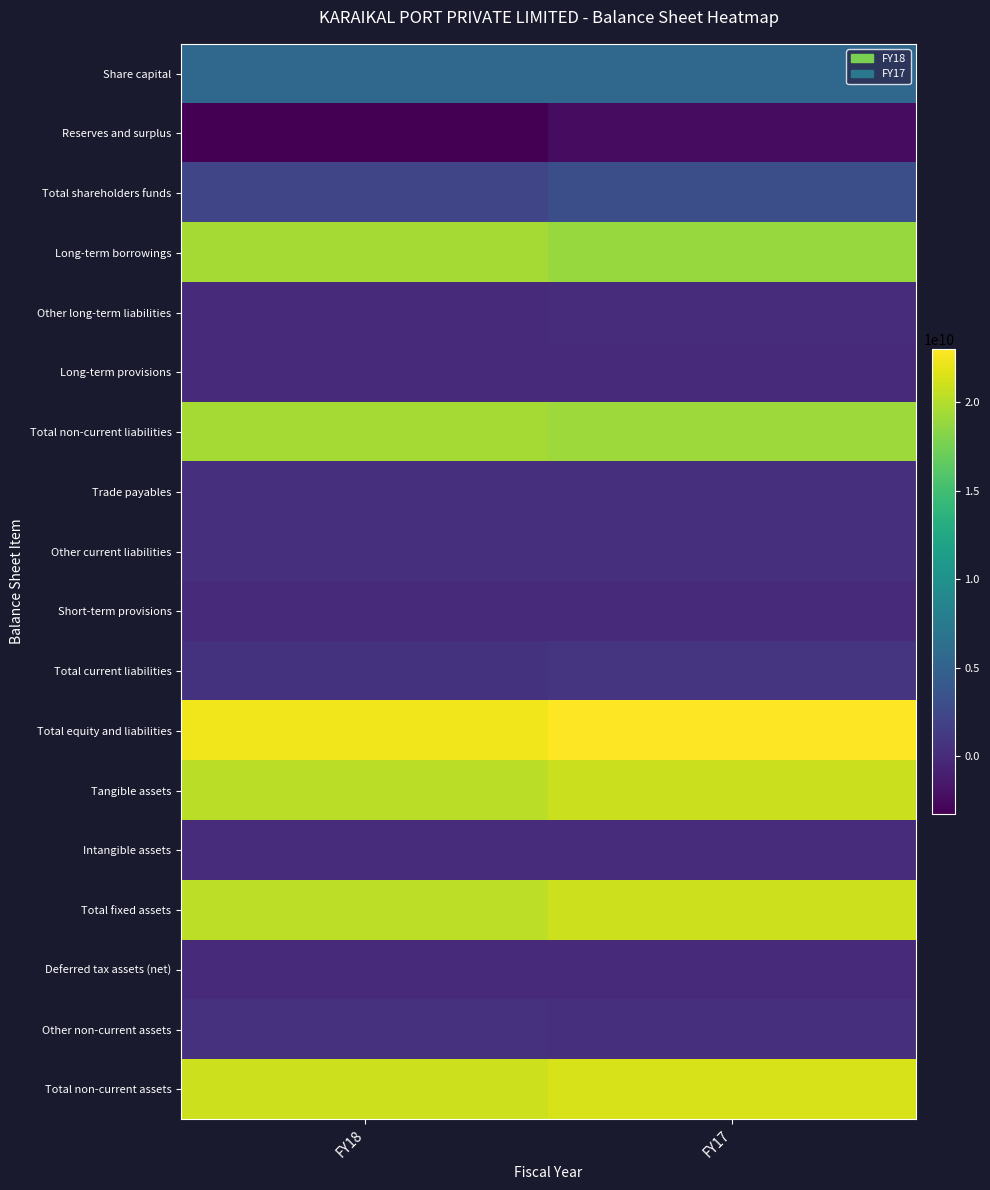

What is the greatest value displayed?

22958914454